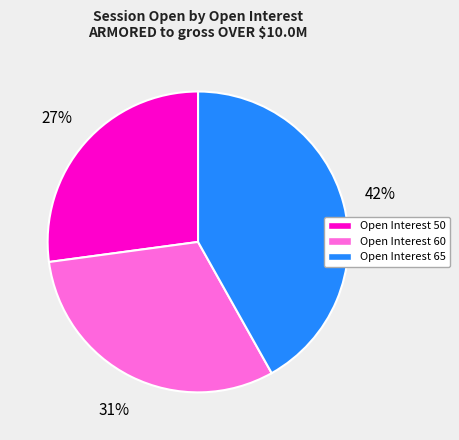

Is there any slice that represents more than half of the pie?

No